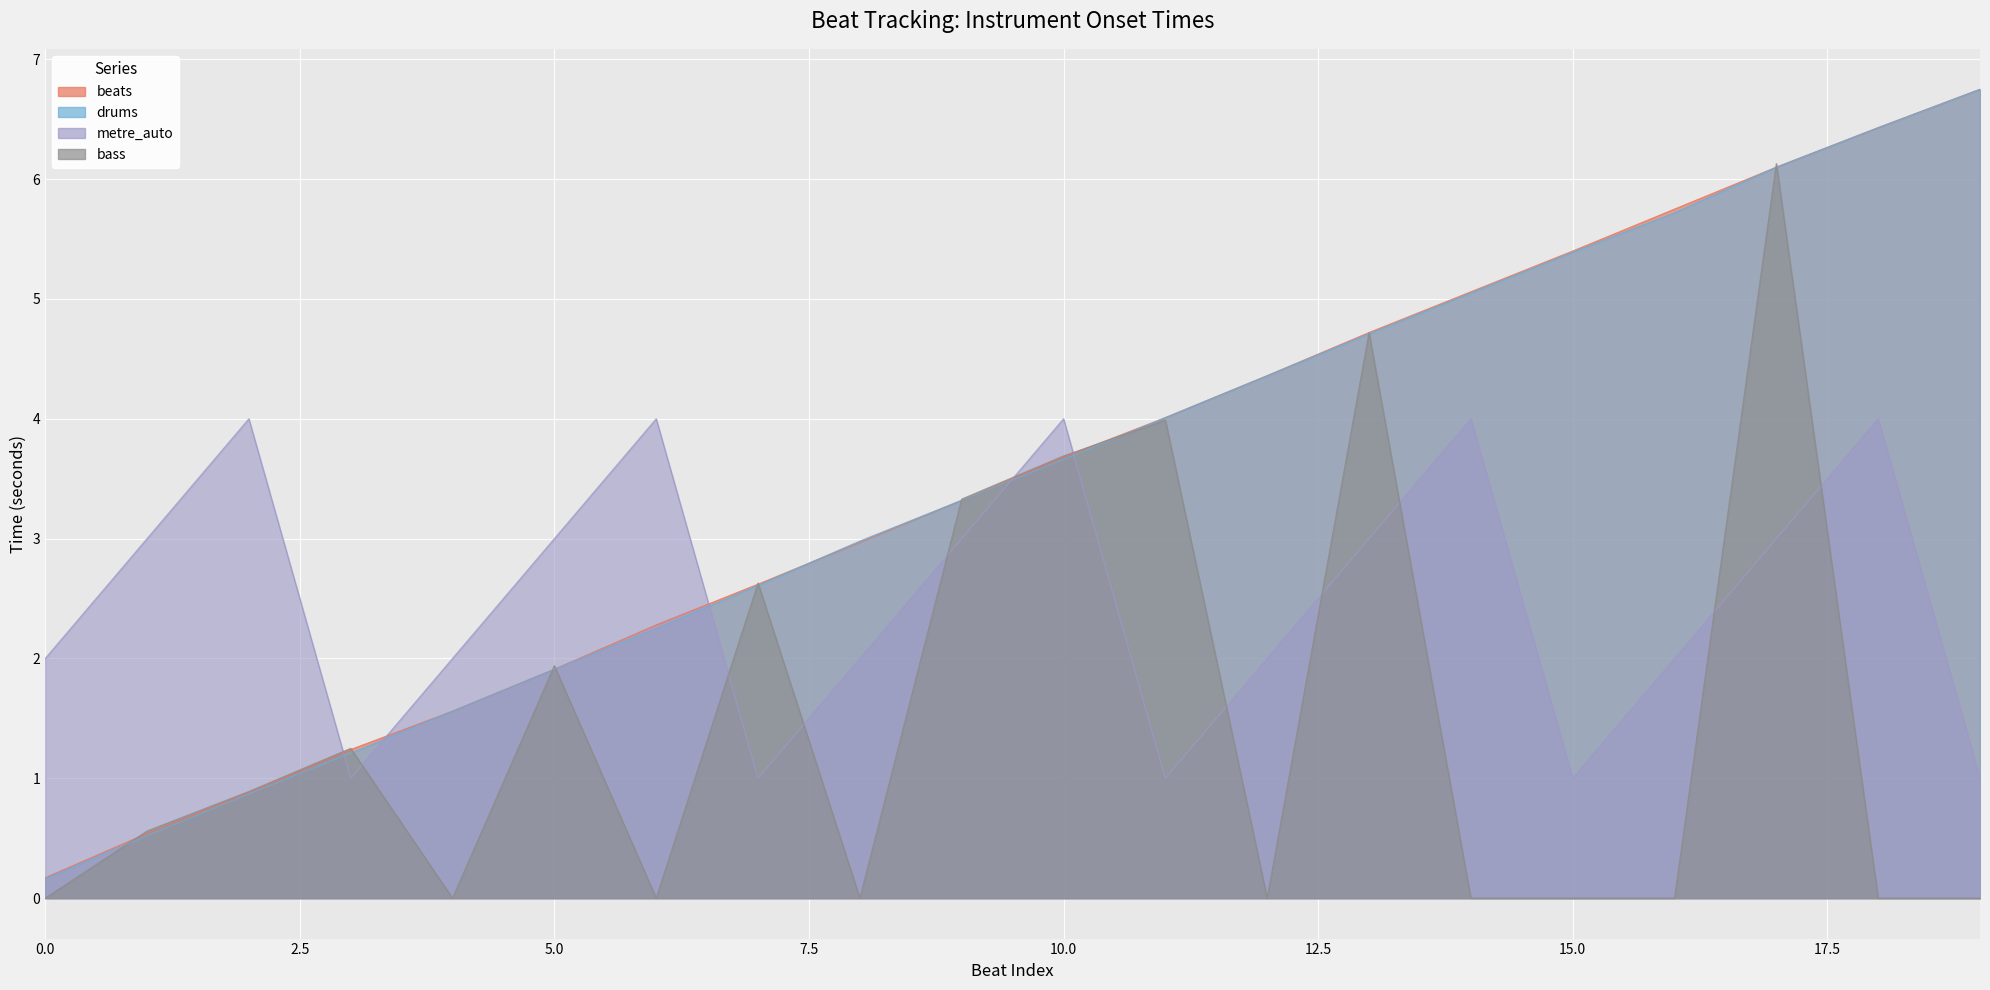

How many values in the beats series are below 3?

9